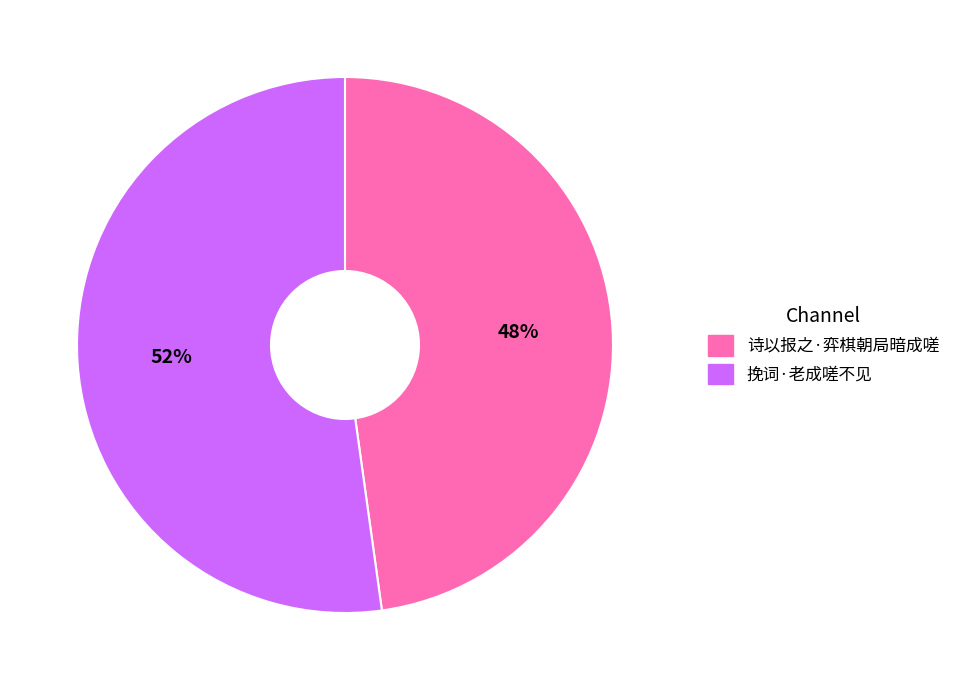

To the nearest percent, what percentage of the pie is 挽词·老成嗟不见?

52%